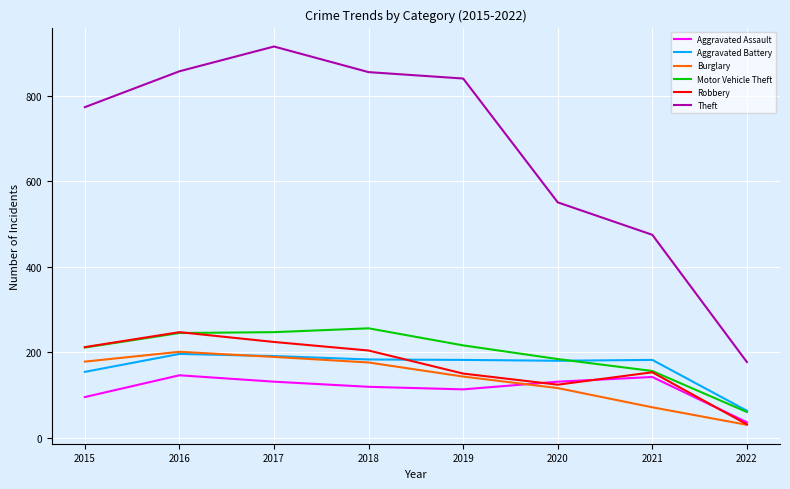

True or false: Motor Vehicle Theft has a value of 216 at 2019.

True